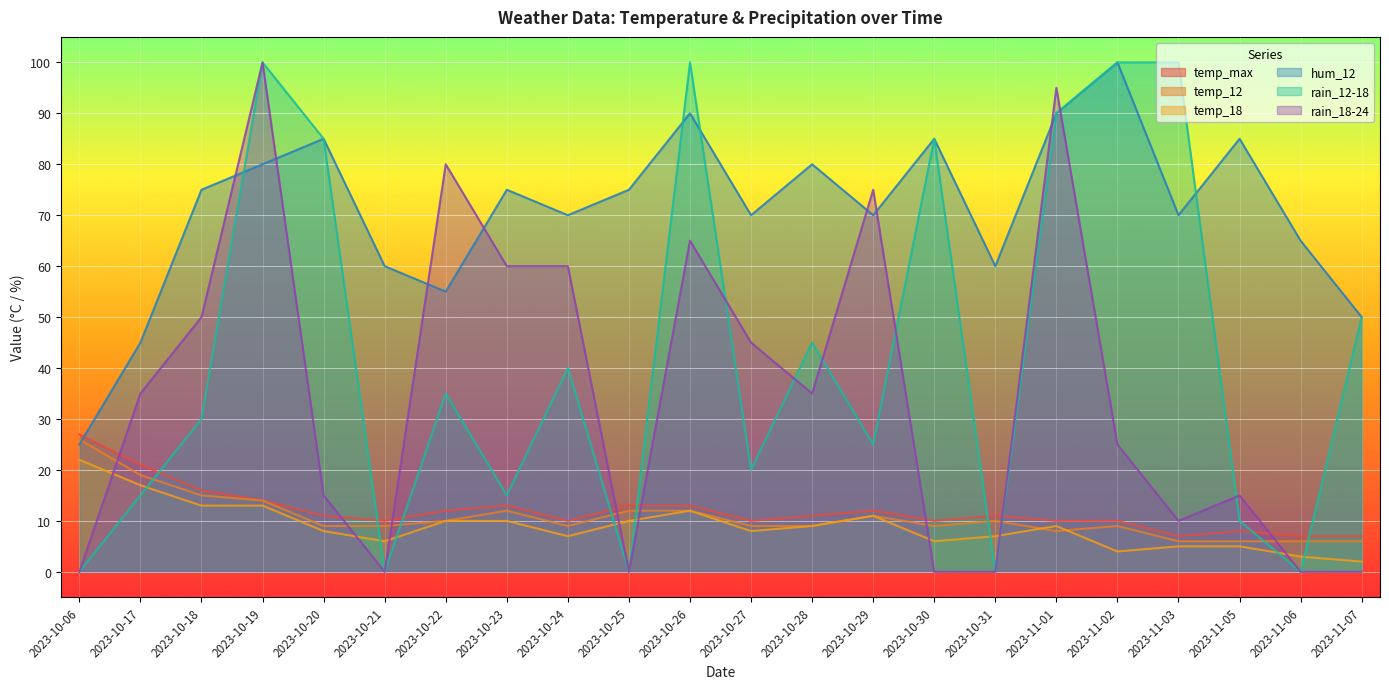

What is the minimum value for hum_12?

25